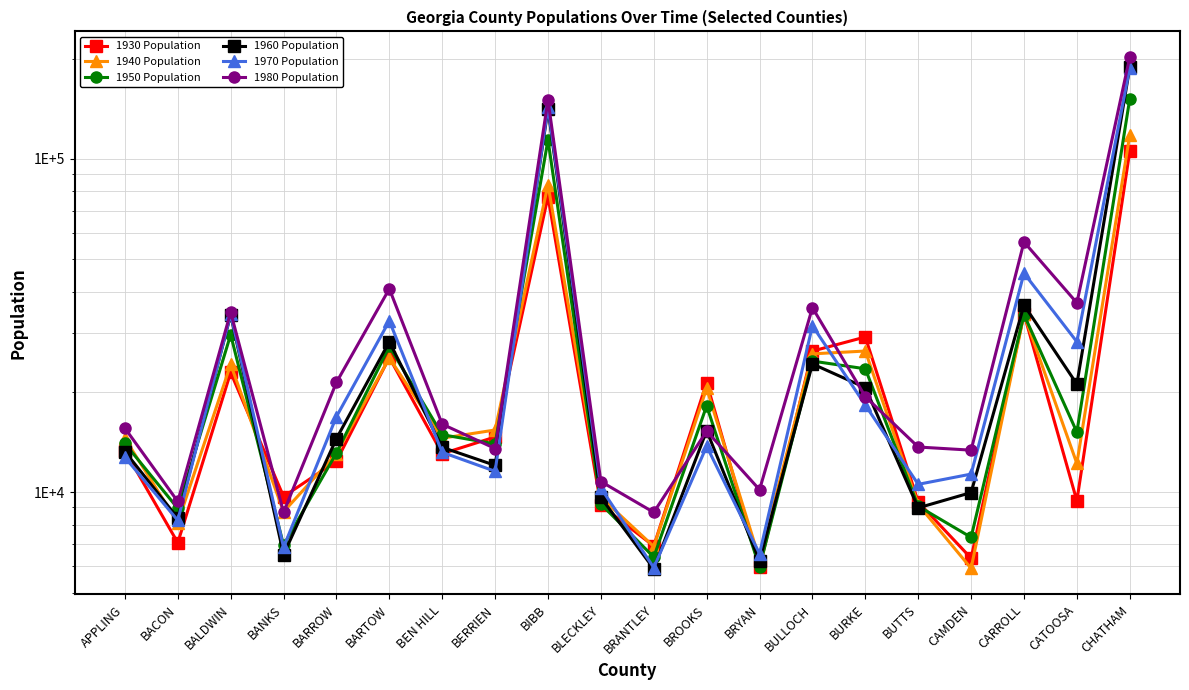

What is the difference between the 1970 Population values at BALDWIN and CATOOSA?

5969